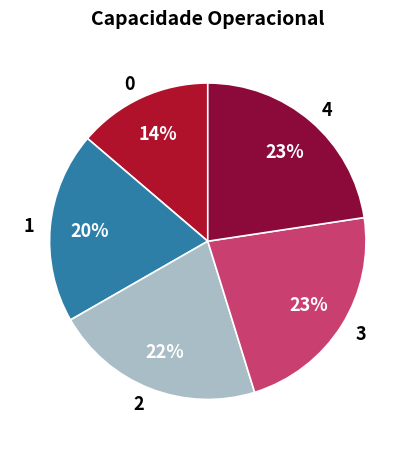

What percentage is the 0 slice, to the nearest percent?

14%